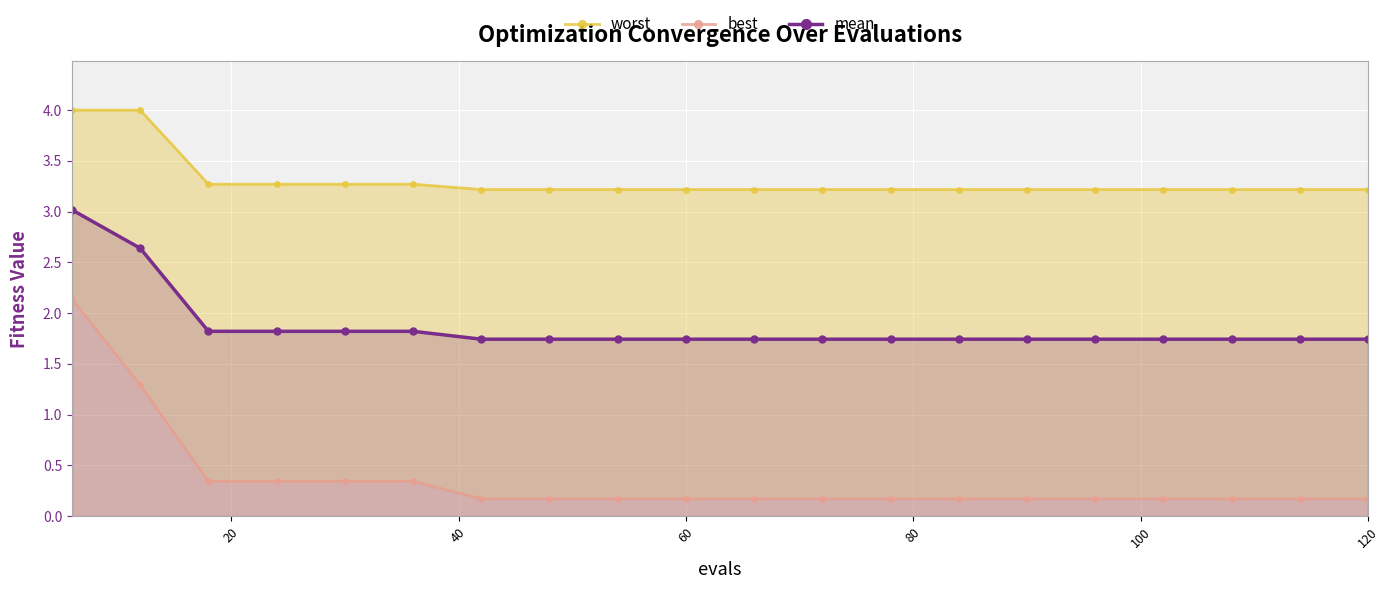

True or false: best and mean intersect in this chart.

False